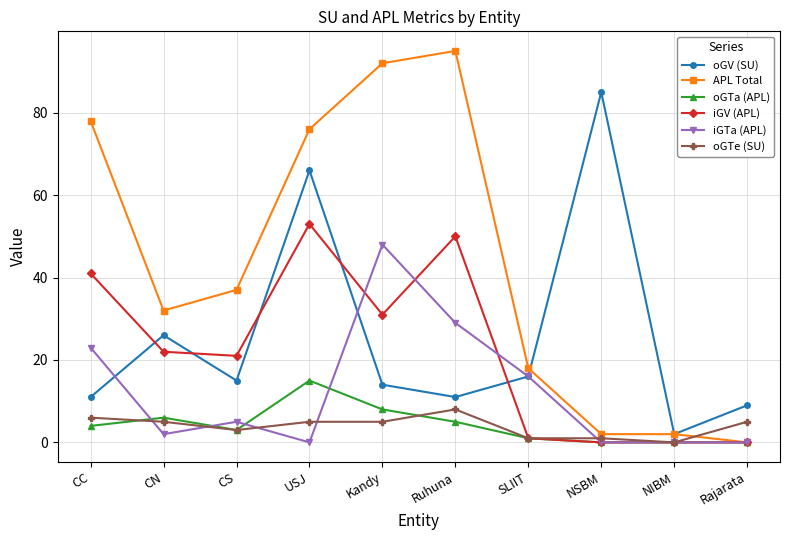

What is the value of the iGTa (APL) point at the 2nd from the left?

2